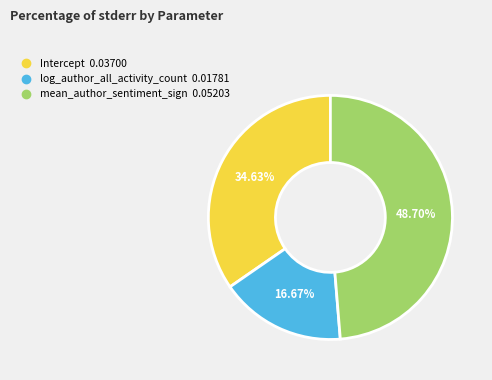

Which slice is the largest?

mean_author_sentiment_sign